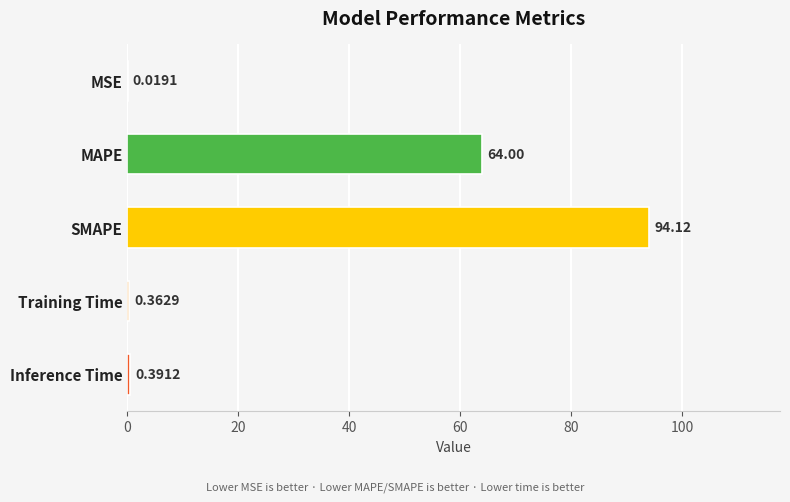

How many data points does each series have?

5